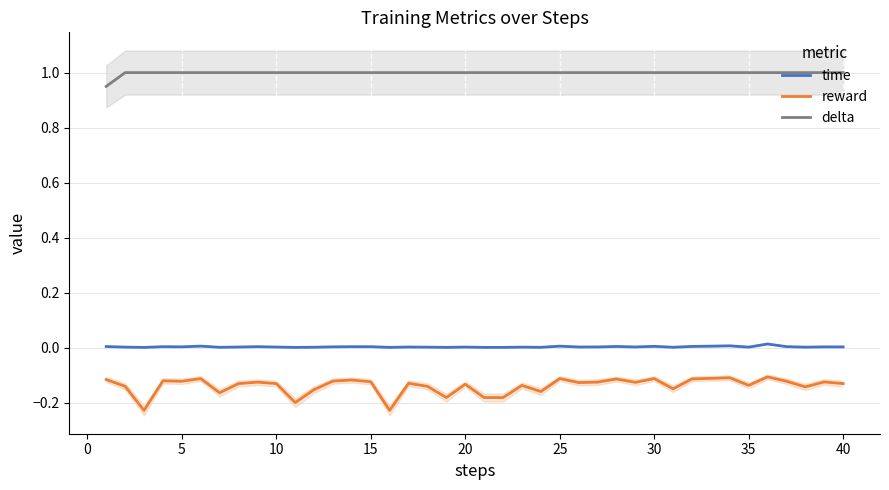

True or false: time and reward intersect in this chart.

False